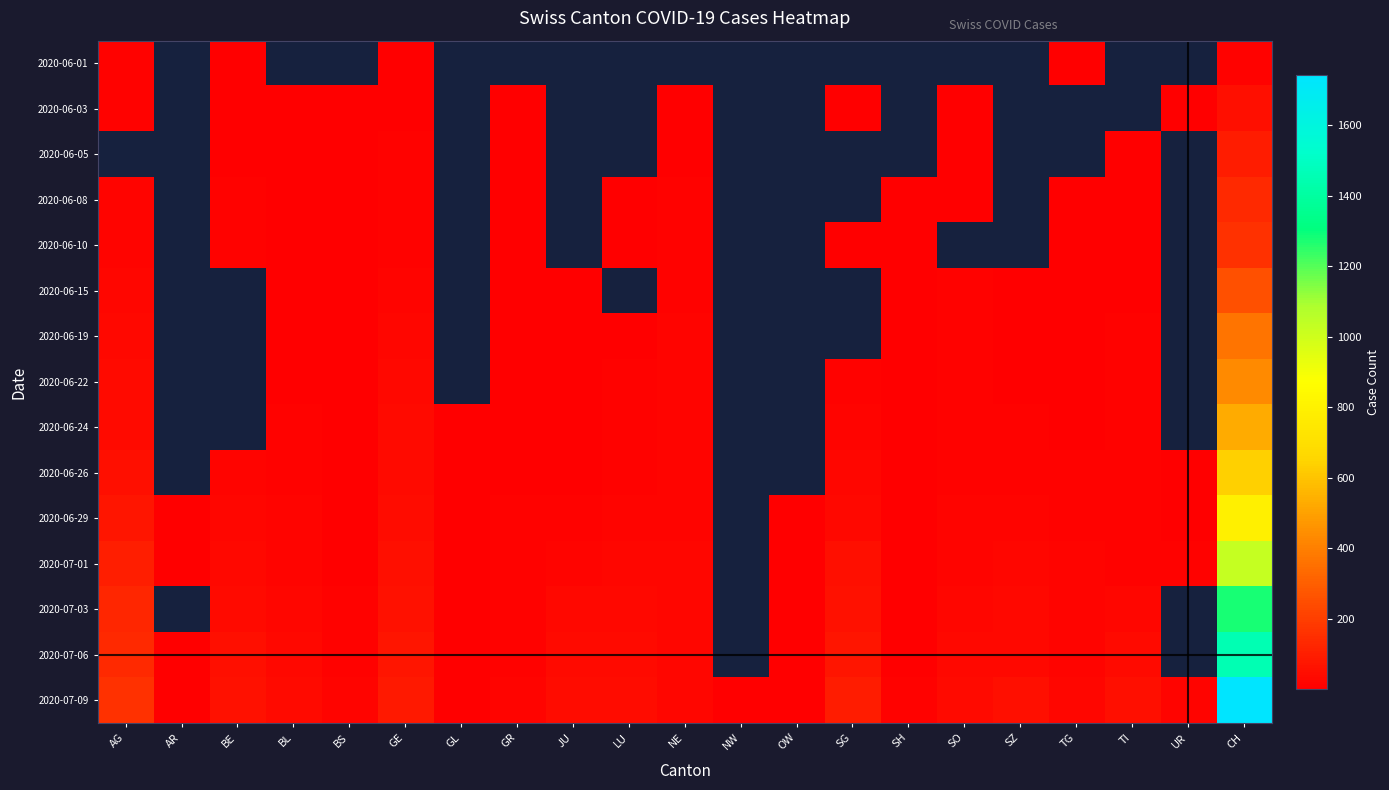

Which series has the widest spread of values?

2020-07-09